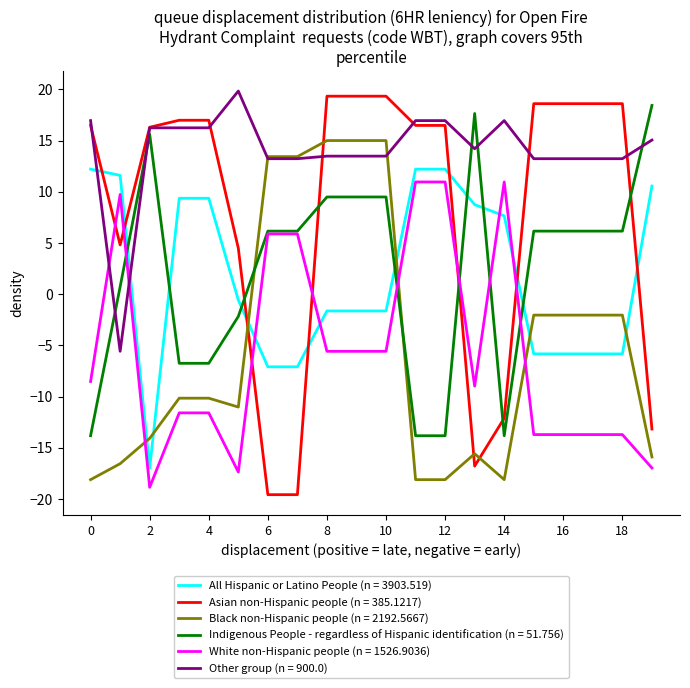

What is the minimum value shown in the chart?

-19.6